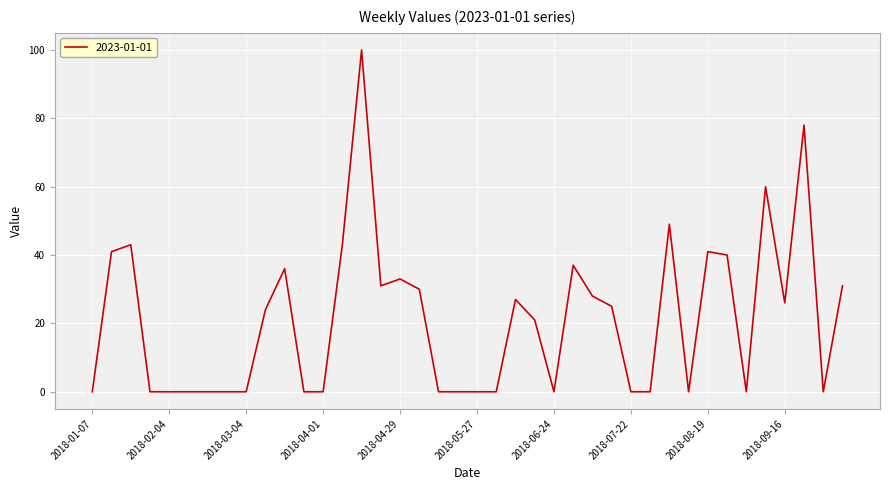

What is the greatest value displayed?

100